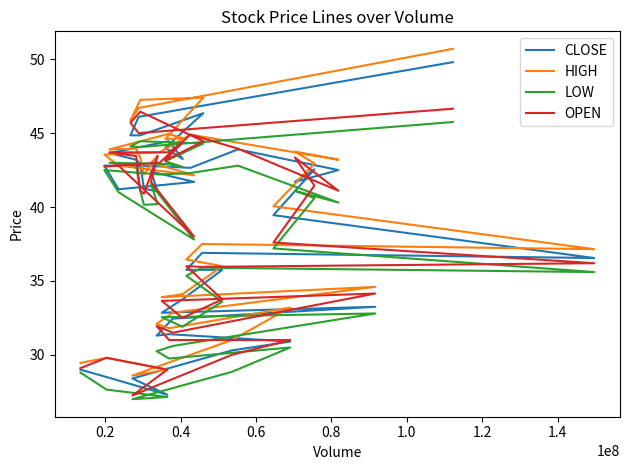

True or false: OPEN and HIGH intersect in this chart.

False